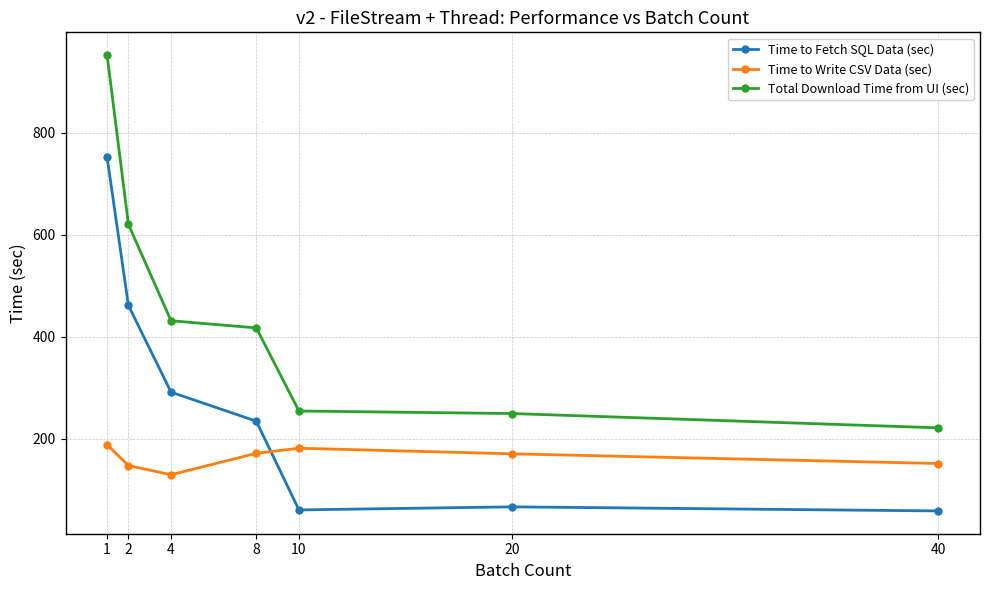

What is the value of the Time to Fetch SQL Data (sec) point at the 1st from the left?

752